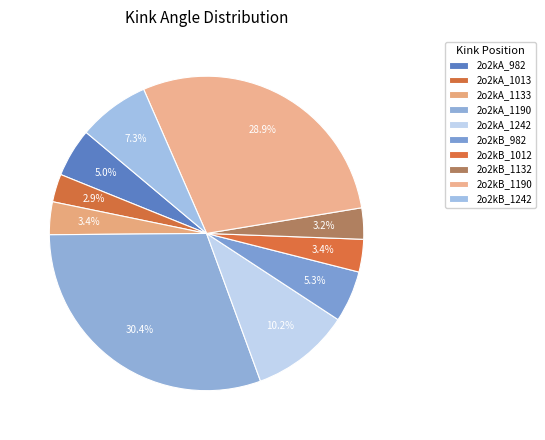

What percentage is the 2o2kB_1190 slice, to the nearest percent?

29%